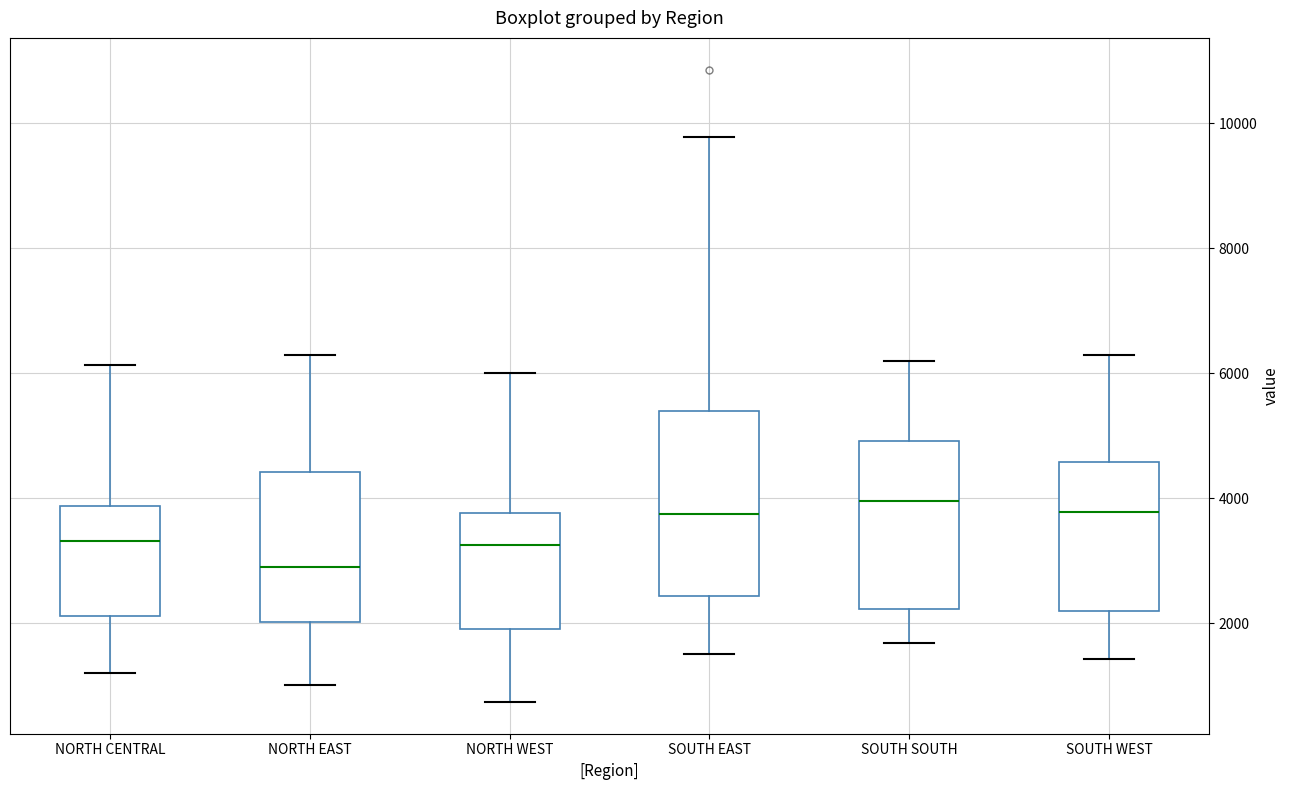

Which box's median line is the lowest?

NORTH EAST